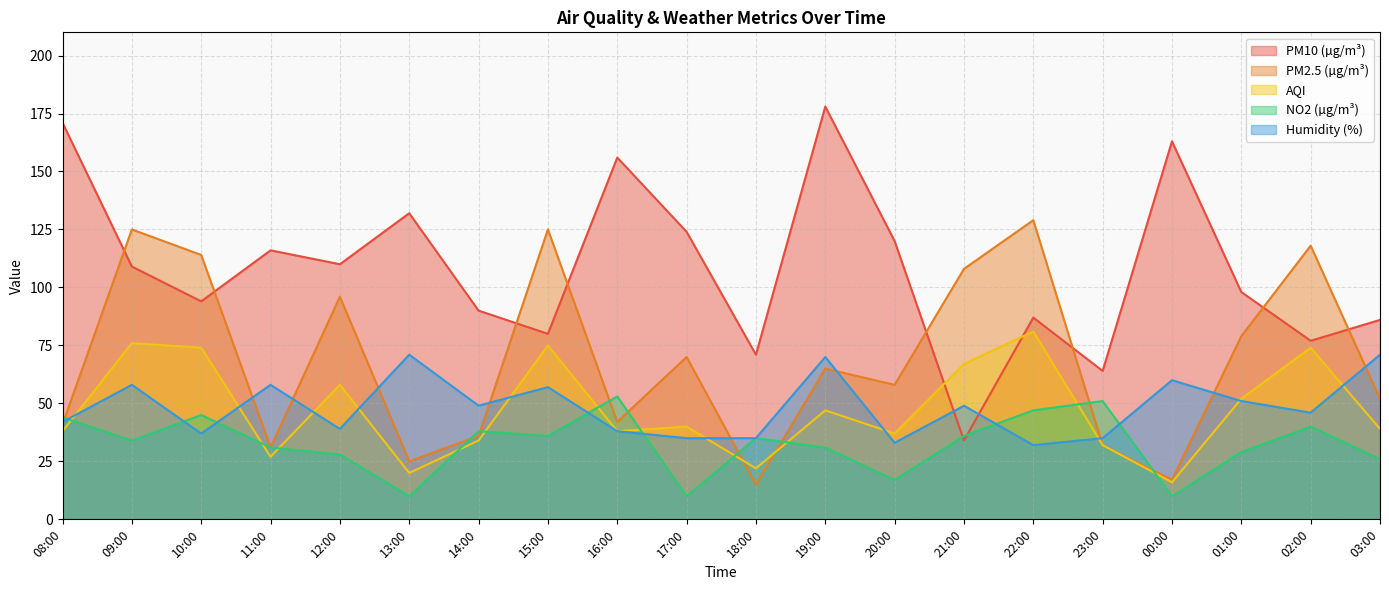

What position from the left is 14:00?

7